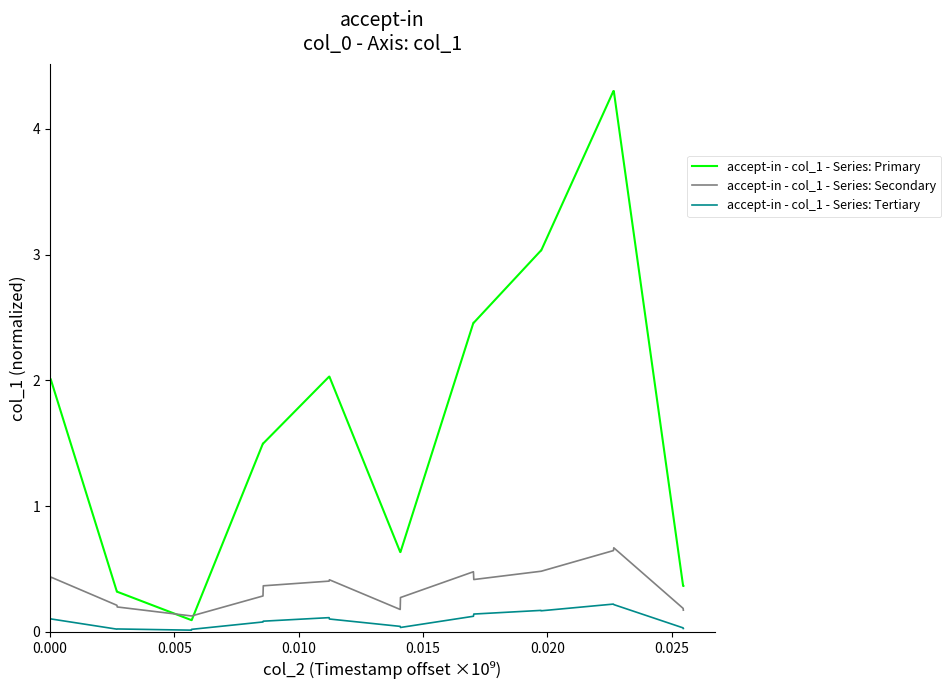

List the series in order of their peak value, highest first.

accept-in - col_1 - Series: Primary, accept-in - col_1 - Series: Secondary, accept-in - col_1 - Series: Tertiary